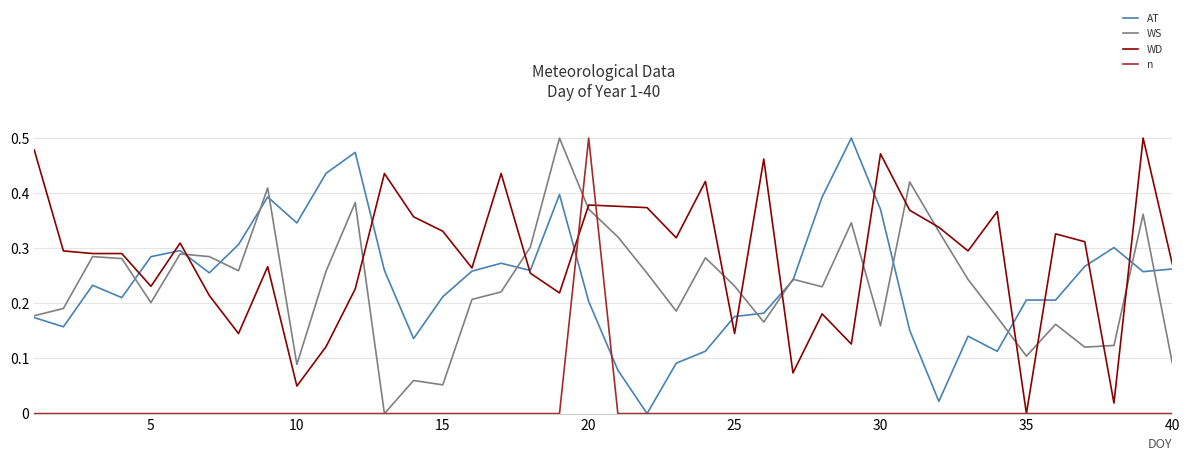

Which series has the largest total across all categories?

WD